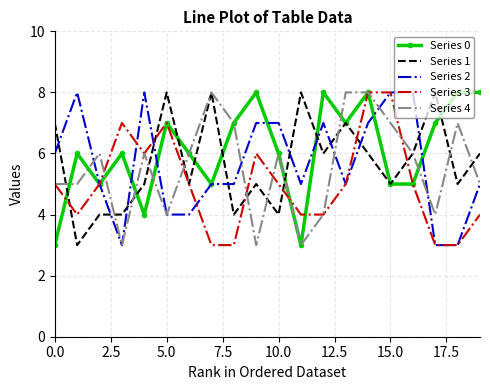

Count the number of categories in the chart.

20